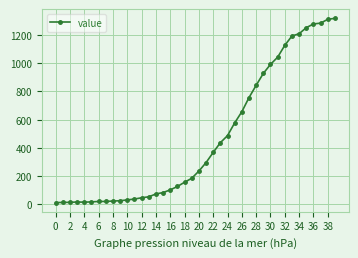

What is the average value?

467